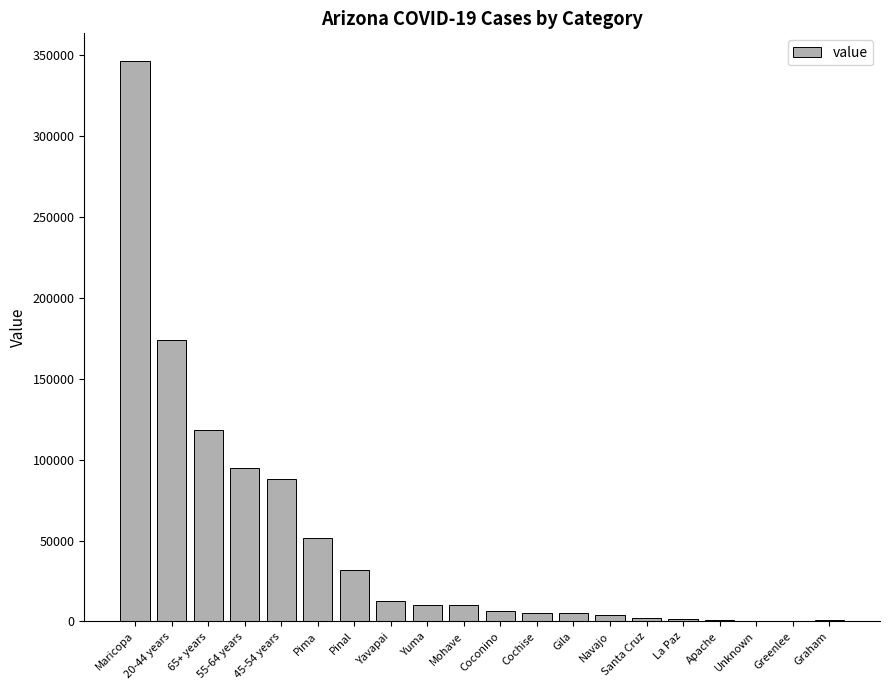

Approximately how many times larger is the value at Pinal compared to 45-54 years?

0.4